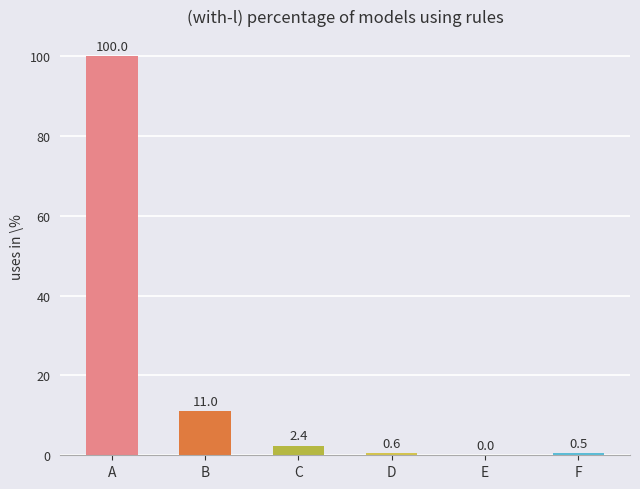

At which label does the data first exceed 2?

A